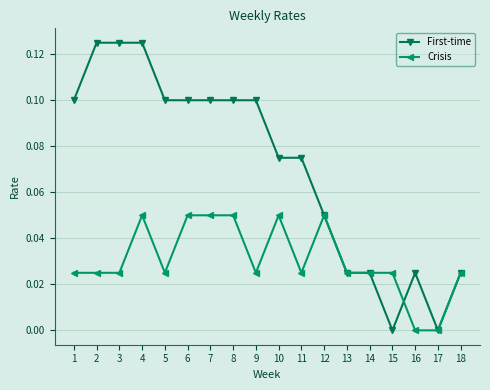

Rank the series by their average value, from highest to lowest.

First-time, Crisis